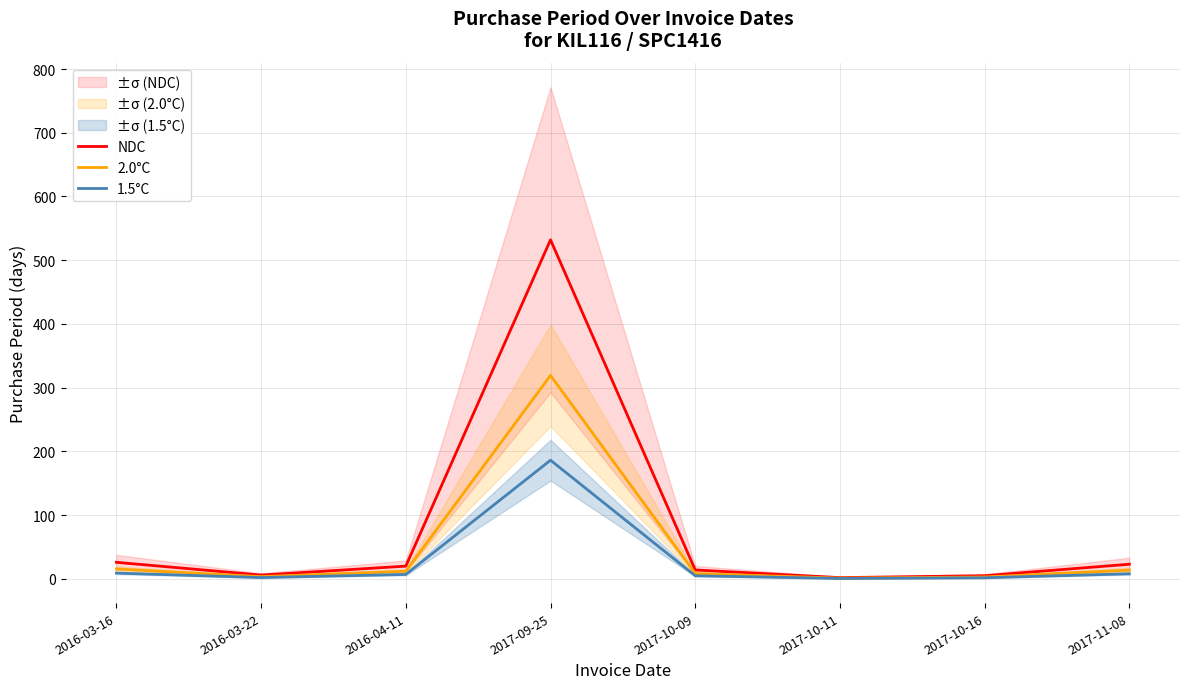

List the series in order of their peak value, lowest first.

1.5°C, 2.0°C, NDC